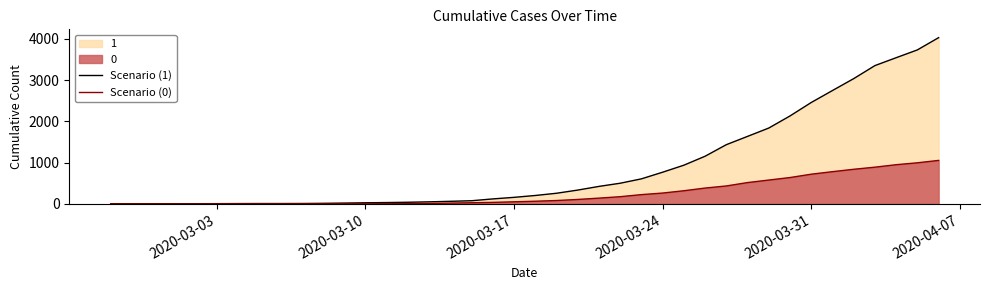

Does the chart display data point markers on the line(s)?

No